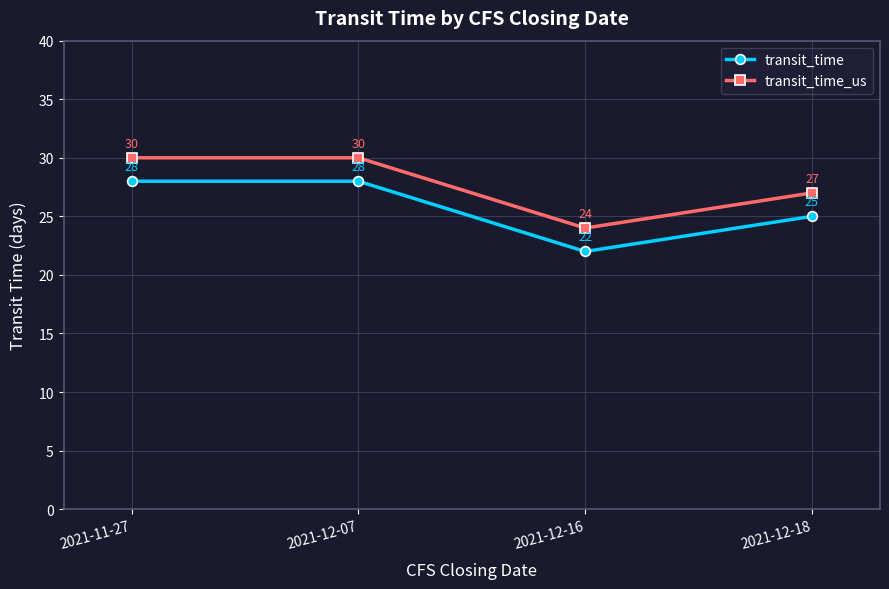

What is the difference between the highest and lowest values at 2021-12-07?

2